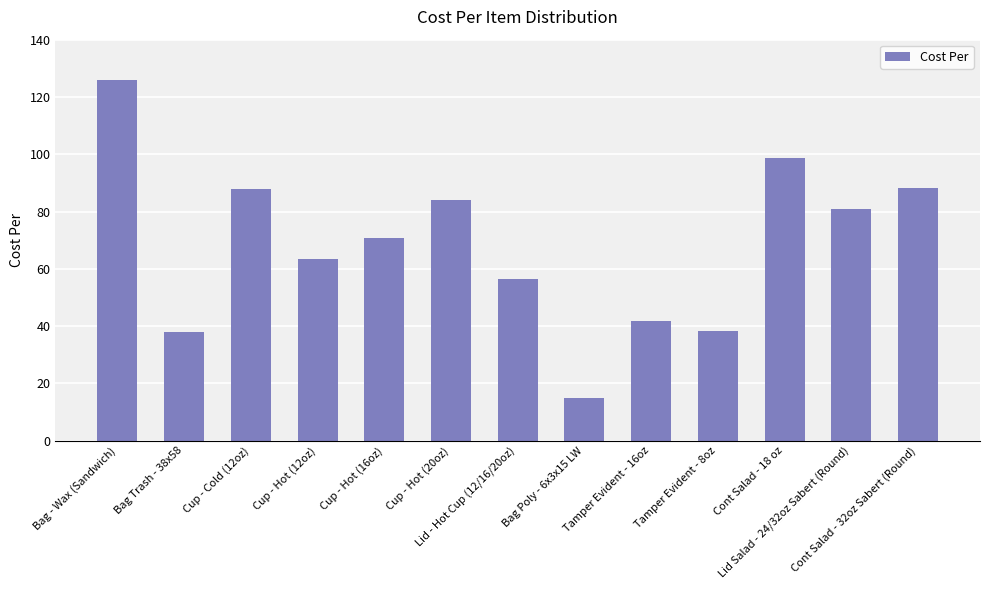

Which label corresponds to the largest value in the chart?

Bag - Wax (Sandwich)